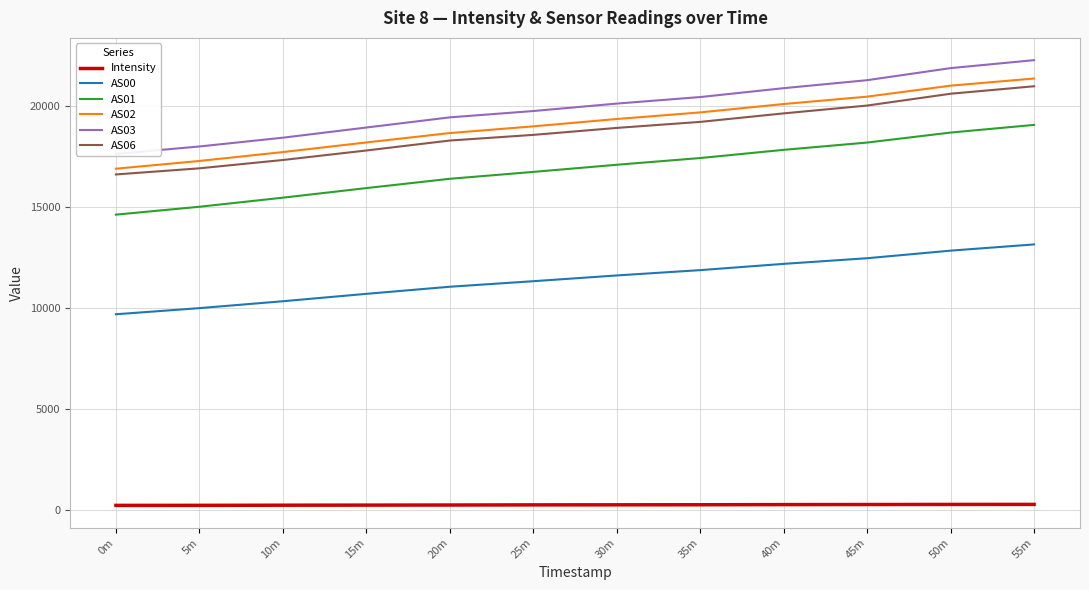

True or false: AS02 has a value of 21352.0 at 55m.

True